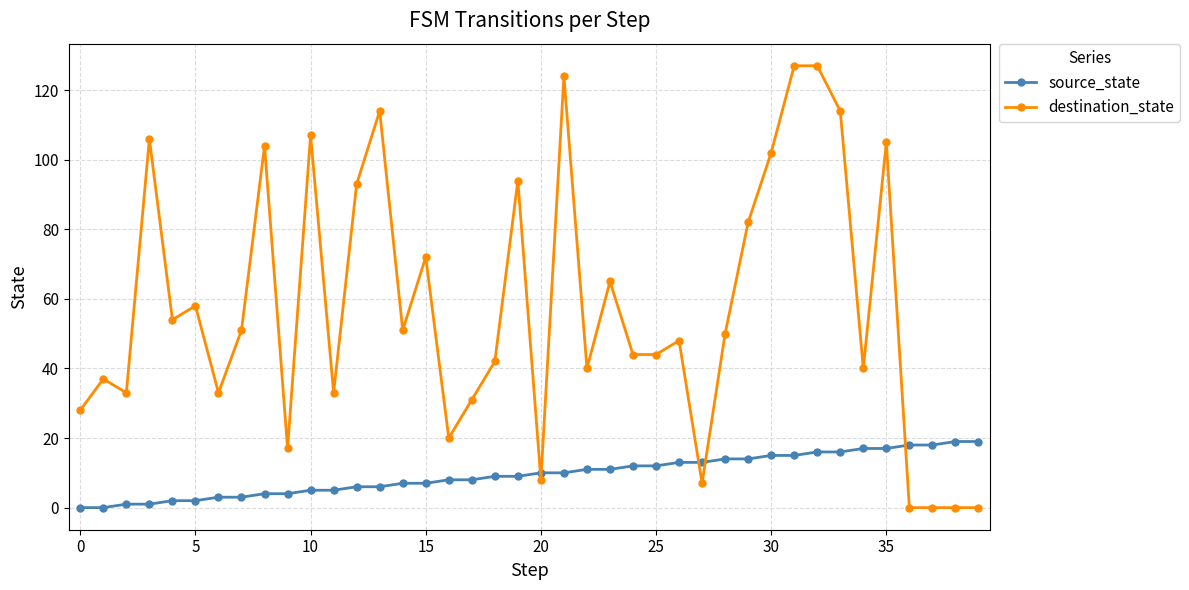

Does the chart display data point markers on the line(s)?

Yes